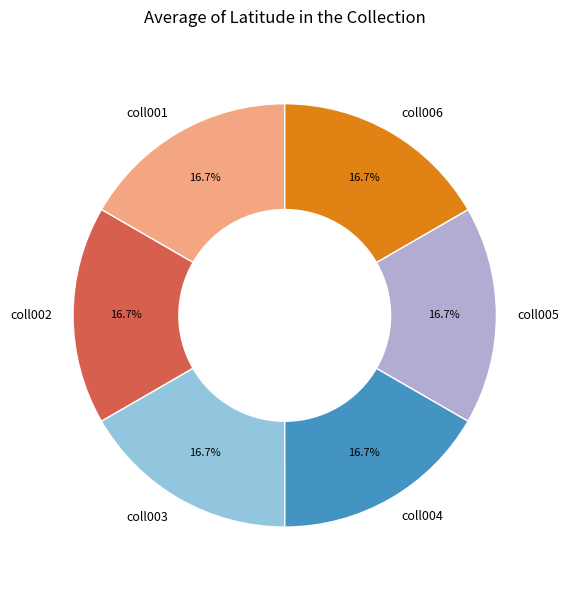

Count the number of slices in the pie.

6